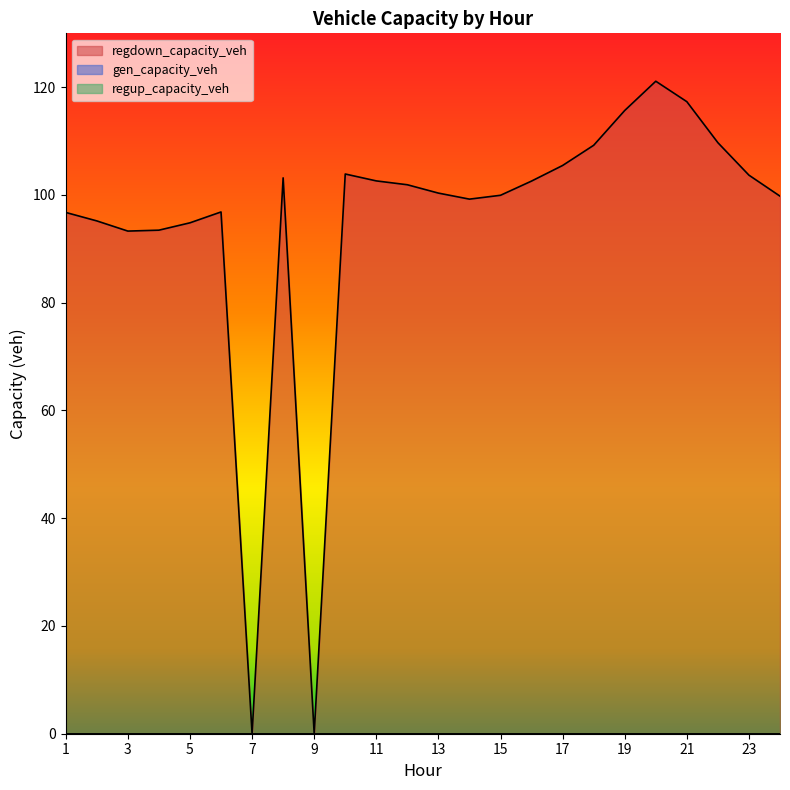

What are all the series names shown in the legend?

gen_capacity_veh, regup_capacity_veh, regdown_capacity_veh